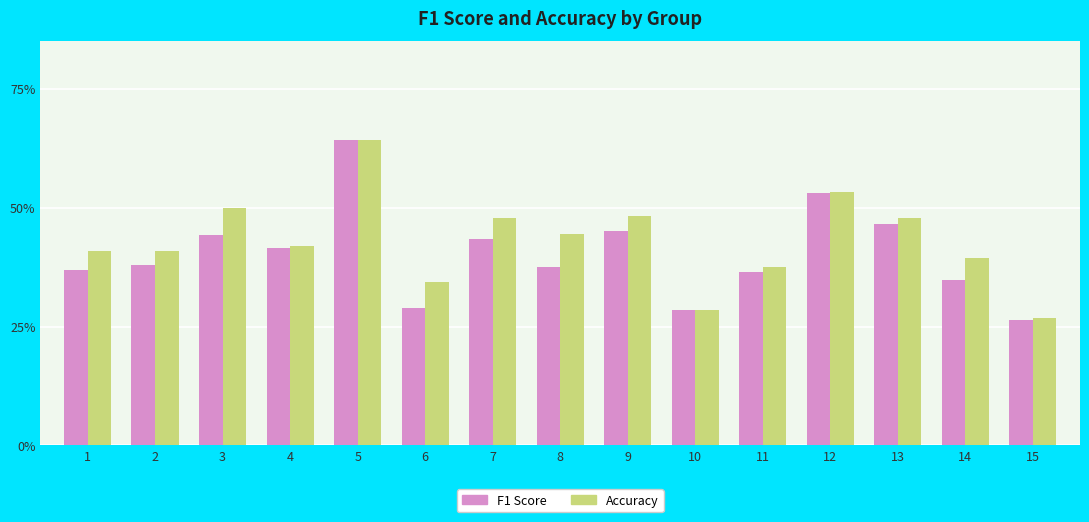

Does the chart contain stacked bars?

No